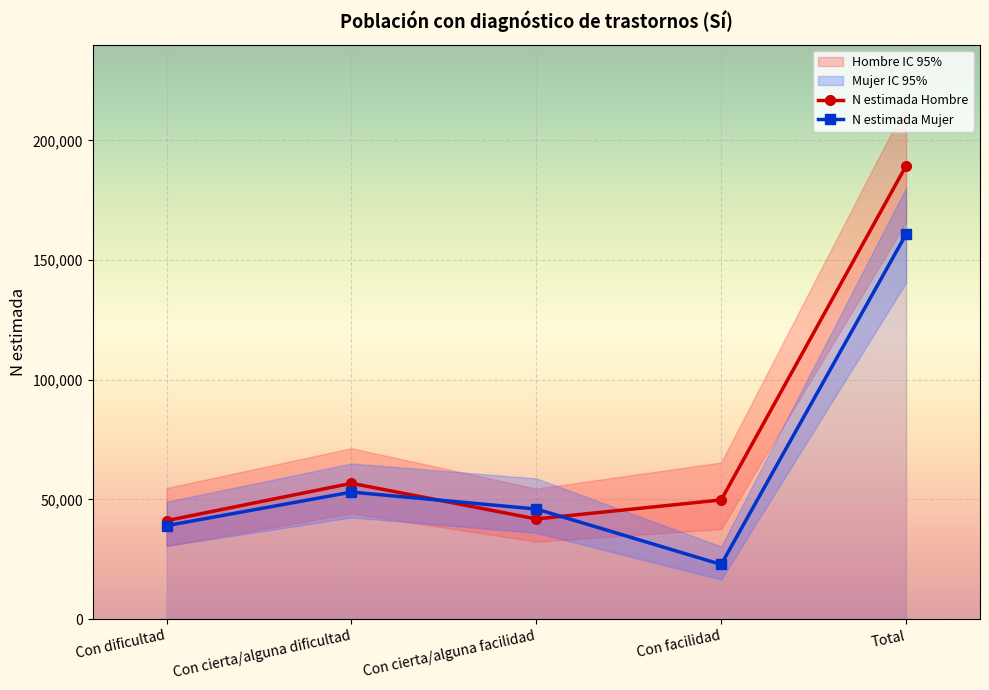

What is the difference between the highest and lowest values at Con cierta/alguna facilidad?

4156